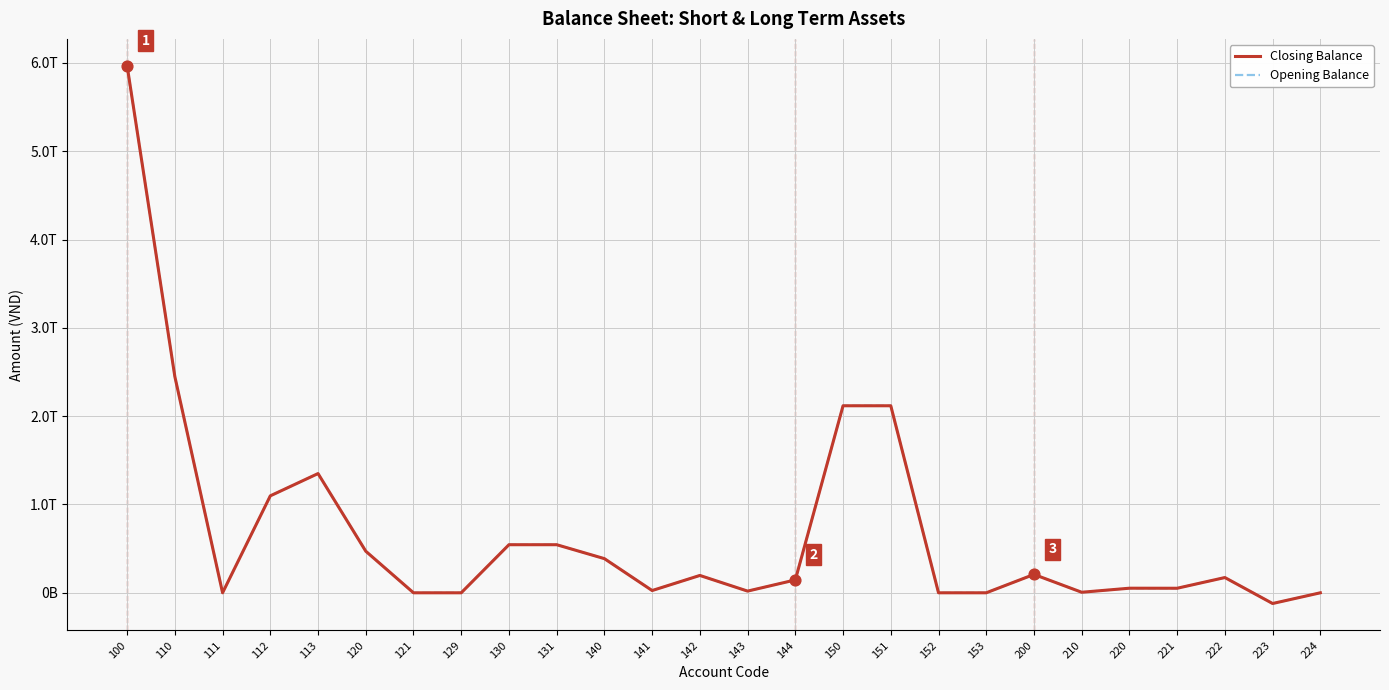

Is the value of Opening Balance at 223 greater than the value of Closing Balance at 110?

No